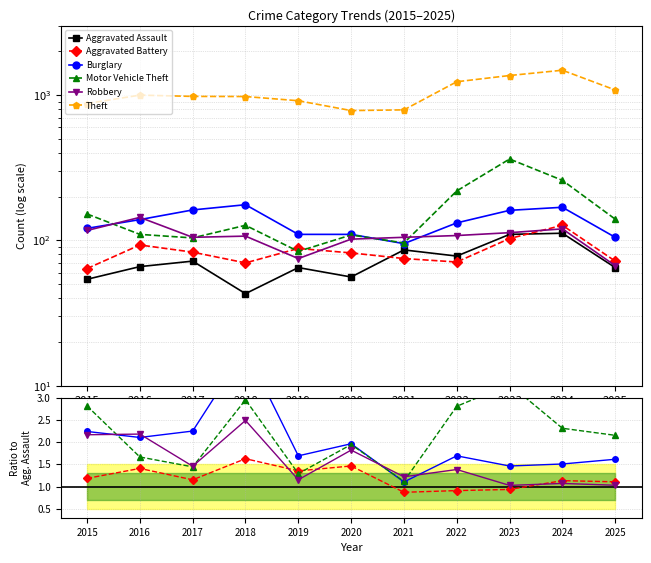

Reading left to right, what are all the values shown in this chart?

Aggravated Assault: 54.0	66.0	72.0	43.0	65.0	56.0	86.0	78.0	110.0	112.0	65.0
Aggravated Battery: 1.2	1.4	1.2	1.6	1.4	1.5	0.9	0.9	0.9	1.1	1.1
Burglary: 2.2	2.1	2.2	4.1	1.7	2.0	1.1	1.7	1.5	1.5	1.6
Motor Vehicle Theft: 2.8	1.7	1.4	3.0	1.3	1.9	1.1	2.8	3.3	2.3	2.2
Robbery: 2.2	2.2	1.5	2.5	1.2	1.8	1.2	1.4	1.0	1.1	1.0
Theft: 16.2	15.1	13.6	22.7	14.1	14.0	9.2	15.8	12.4	13.2	16.7